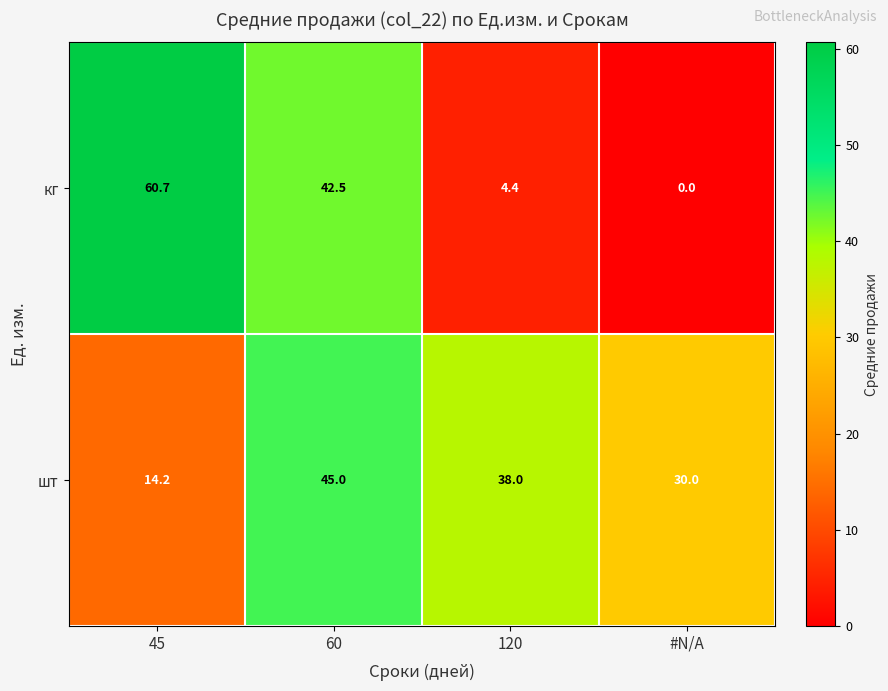

What is the difference between the кг values at #N/A and 60?

42.5